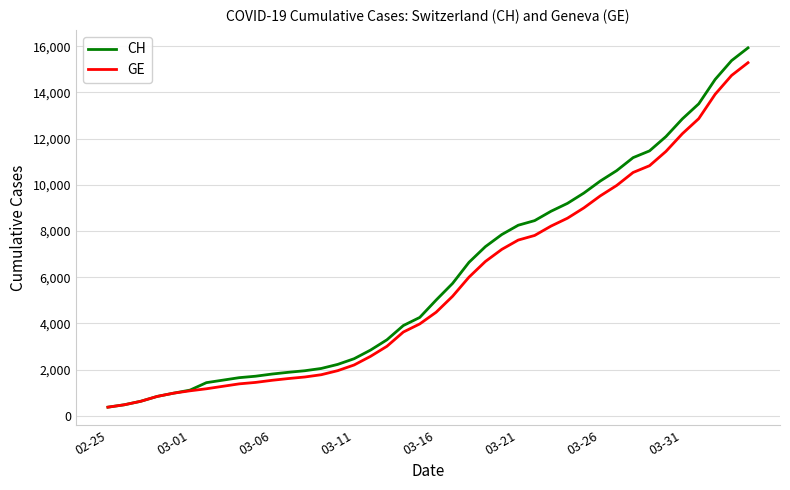

Is this an area chart (filled region under the line)?

No